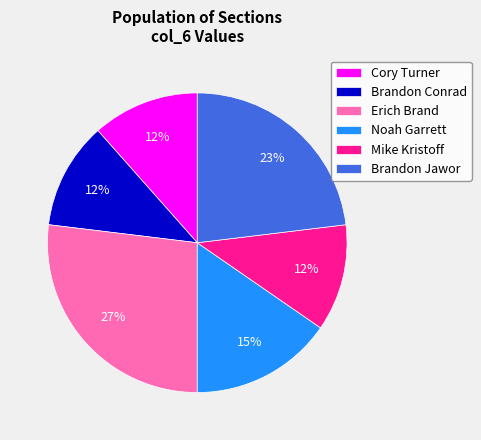

How many segments does this pie chart have?

6